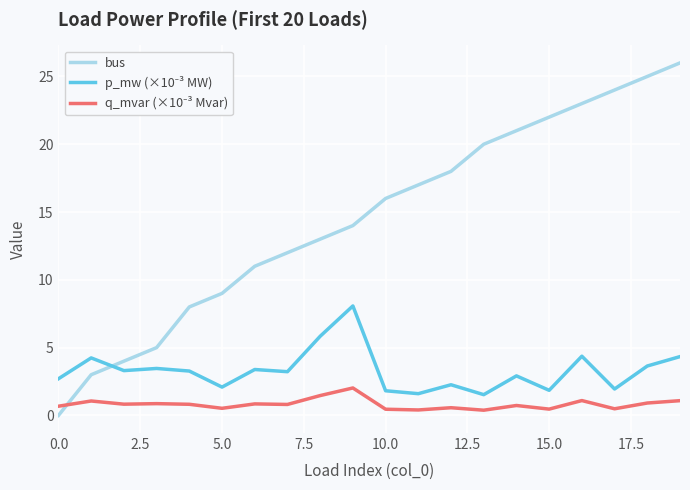

Which series has the widest spread of values?

bus